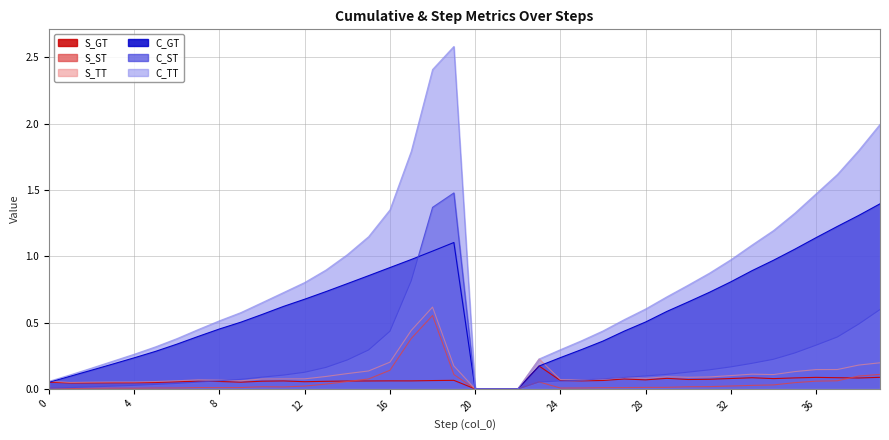

At which label is S_GT closest to 0?

20